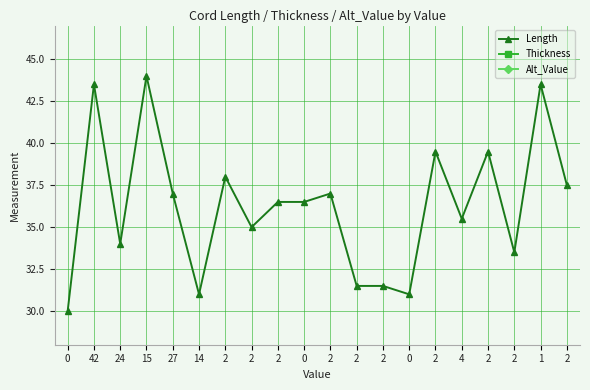

Which category has the highest value across all series?

15